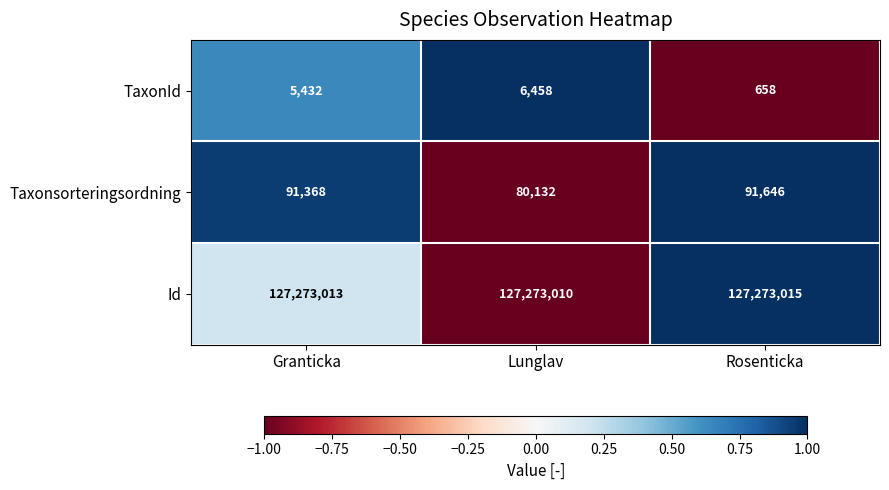

At which label is TaxonId closest to 3558?

Granticka